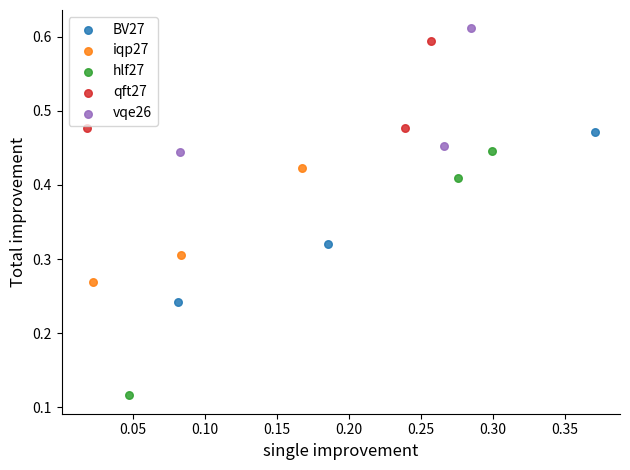

What are all the series names shown in the legend?

BV27, iqp27, hlf27, qft27, vqe26